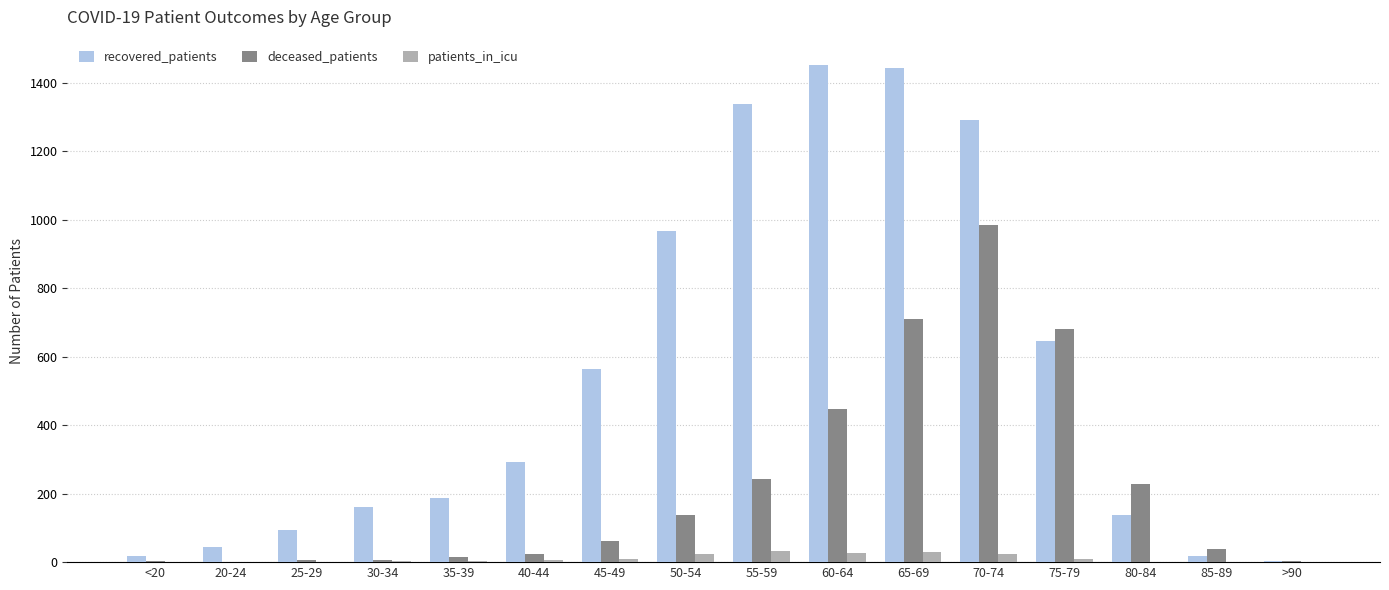

How many data points does each series have?

16